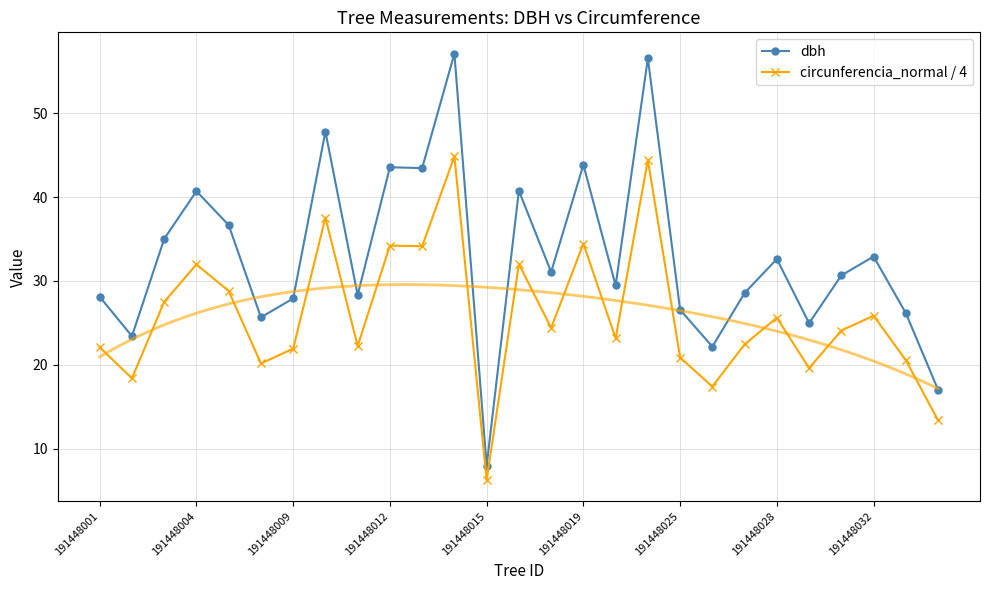

Does the chart have visible grid lines?

Yes